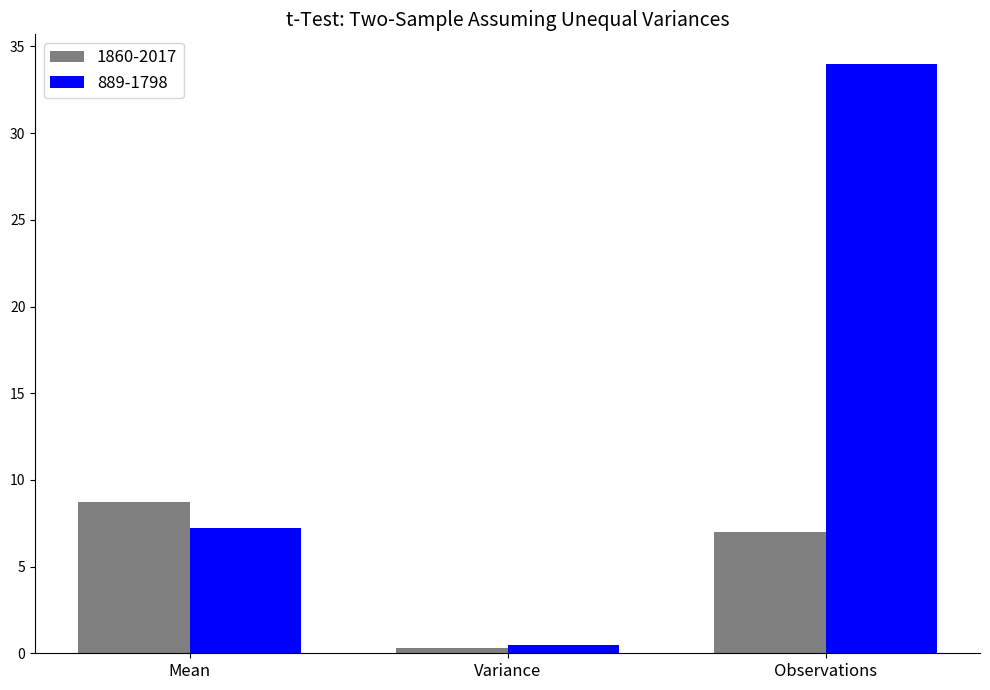

Are the bars grouped side by side (vs. stacked)?

Yes